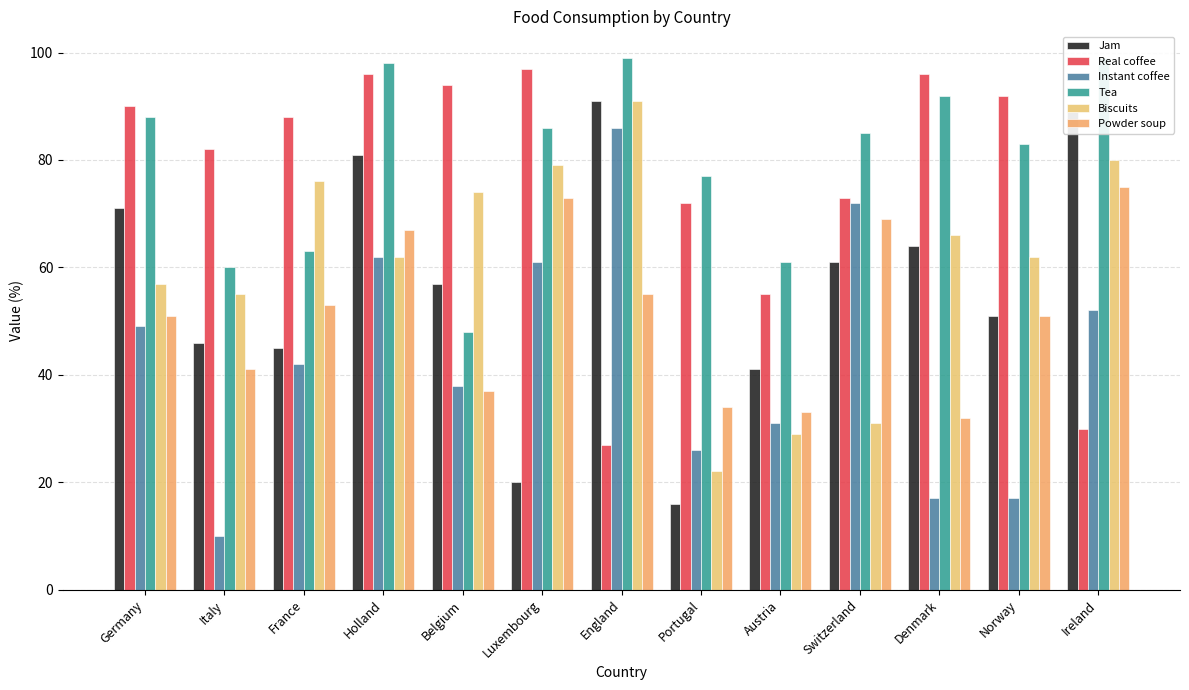

Count the number of categories in the chart.

13